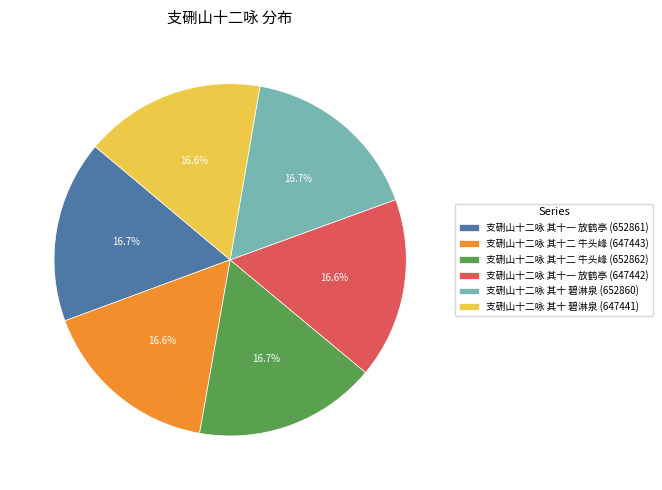

To the nearest percent, what portion does 支硎山十二咏 其十 碧淋泉 (652860) represent?

17%